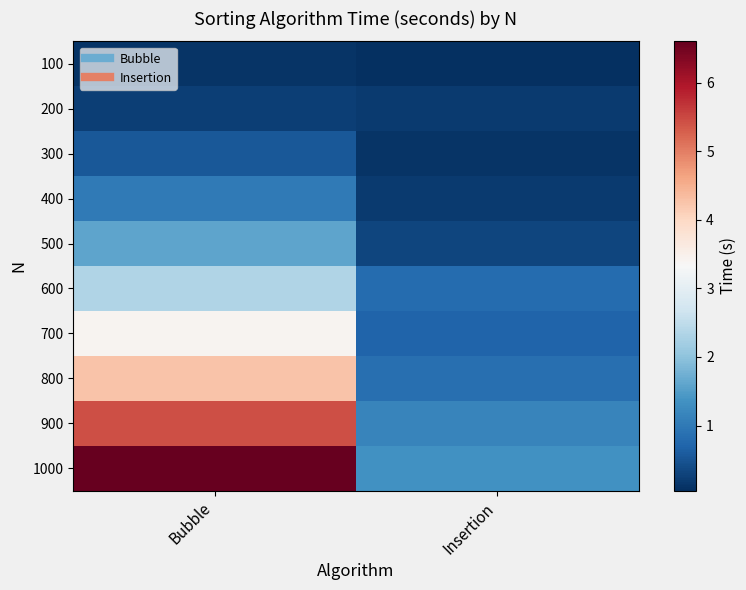

At which category is the sum across all series the highest?

Bubble